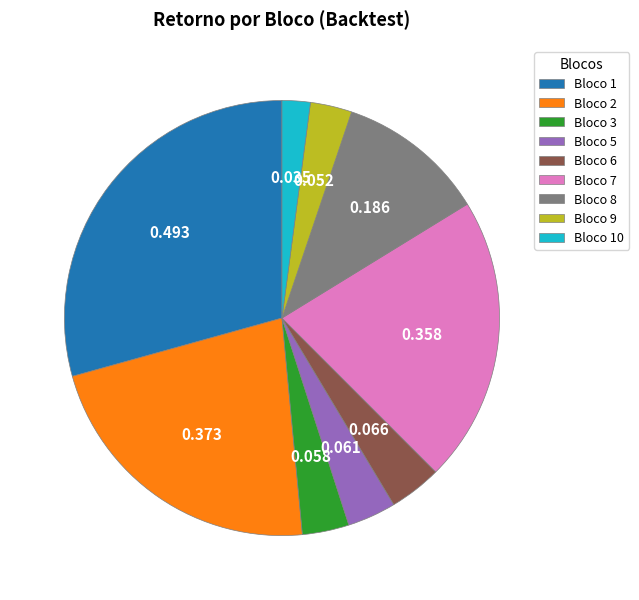

Which slice is the smallest?

Bloco 10